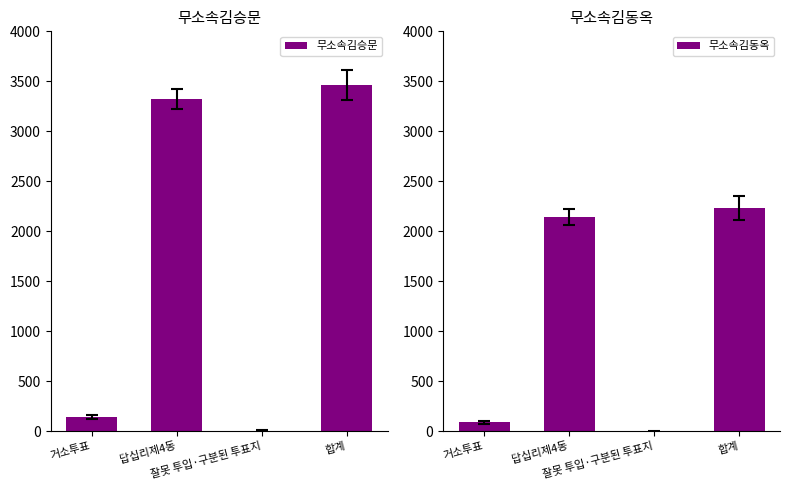

Where is 무소속김승문 nearest to the value 1732?

답십리제4동